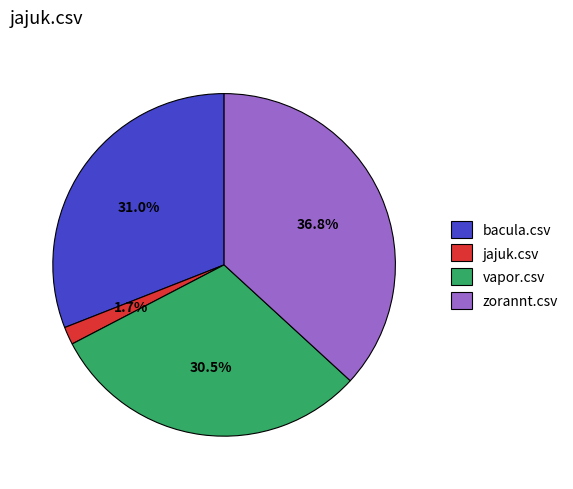

What is the total percentage of jajuk.csv and zorannt.csv?

38.5%